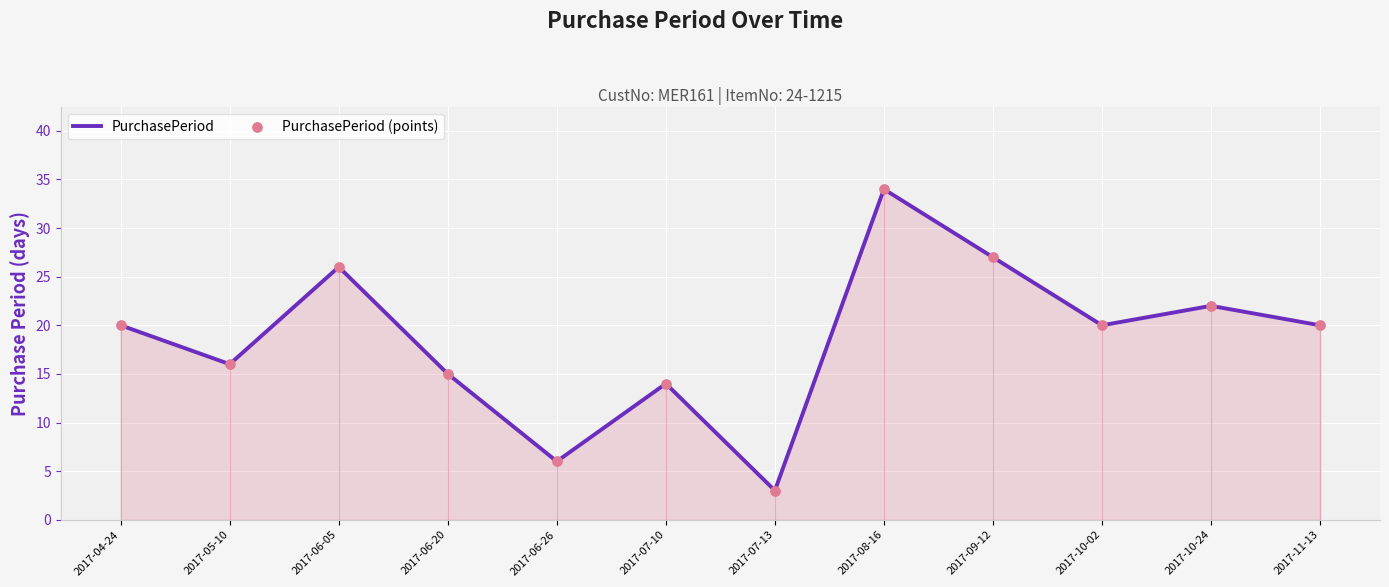

What are all the series names shown in the legend?

PurchasePeriod, PurchasePeriod (points)